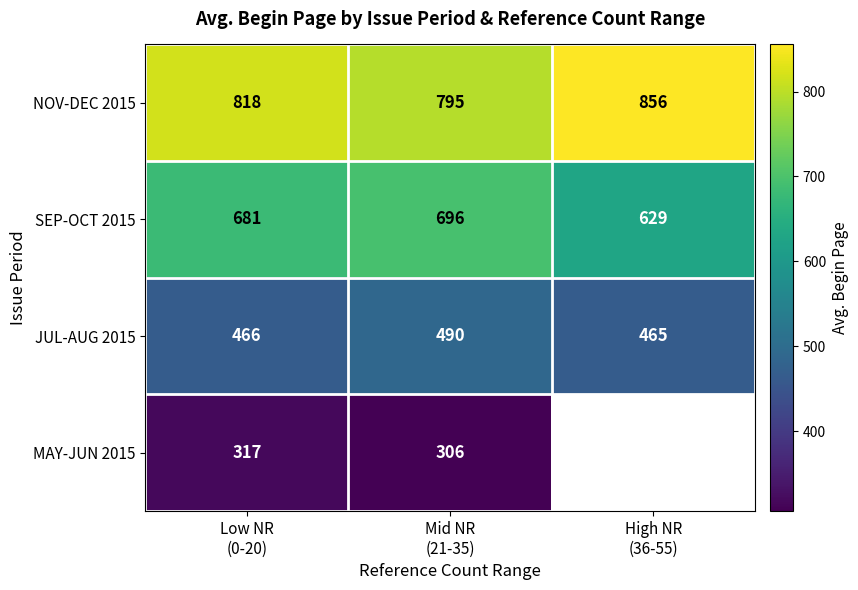

What is the sum of all NOV-DEC 2015 values?

2469.0